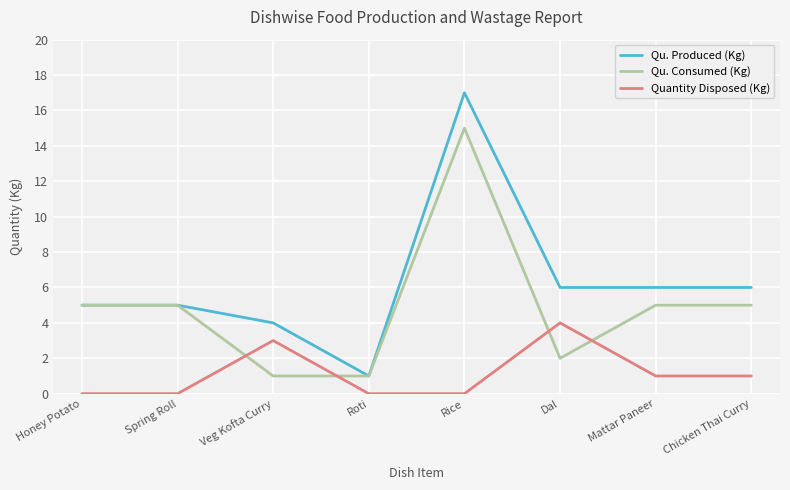

The value of Qu. Produced (Kg) at Rice is 17. True or false?

True